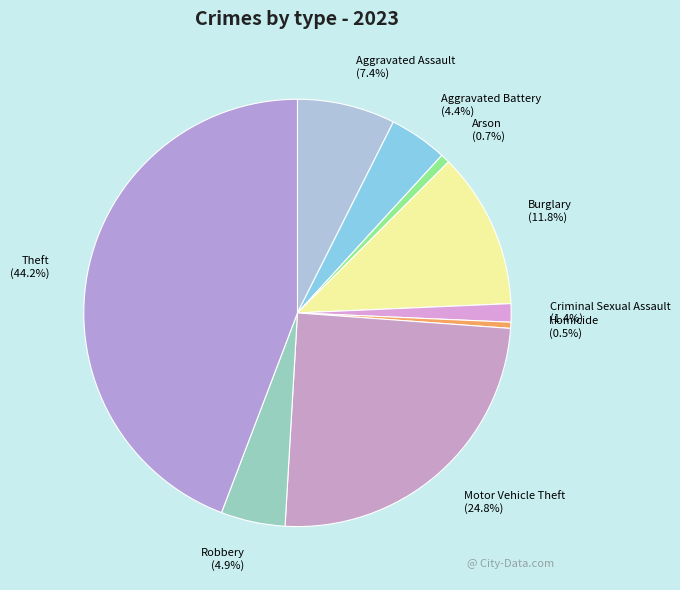

How many slices are in this pie chart?

9